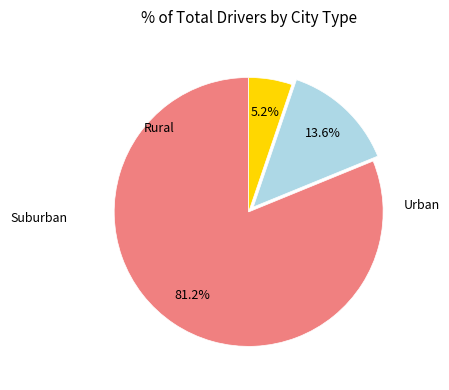

Count the number of slices in the pie.

3